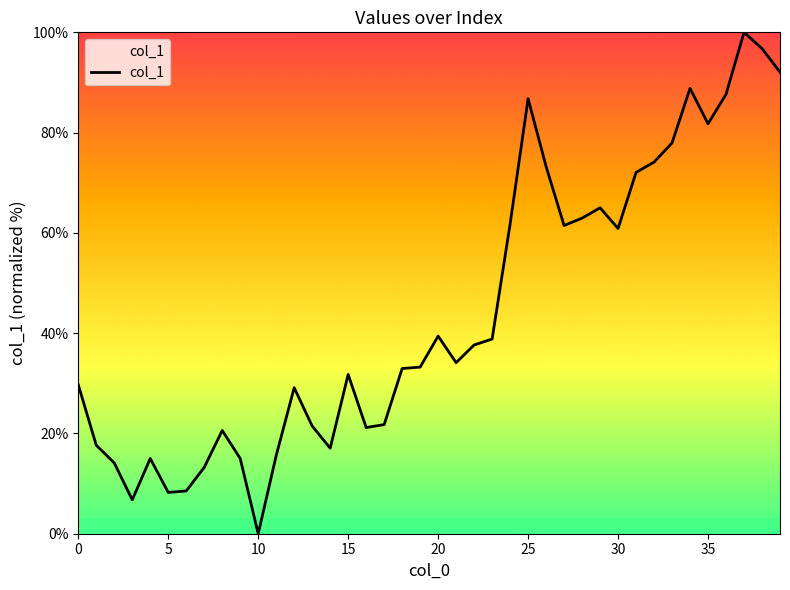

What is the maximum value shown in the chart?

100.0